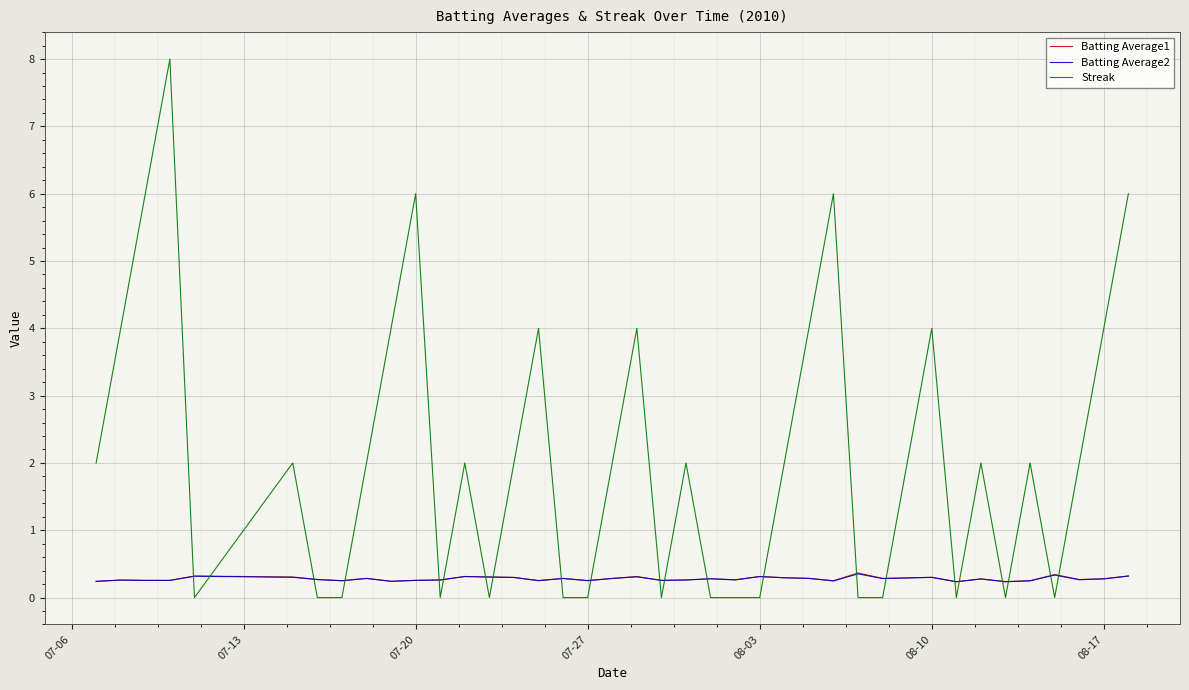

How many categories are shown in the chart?

40